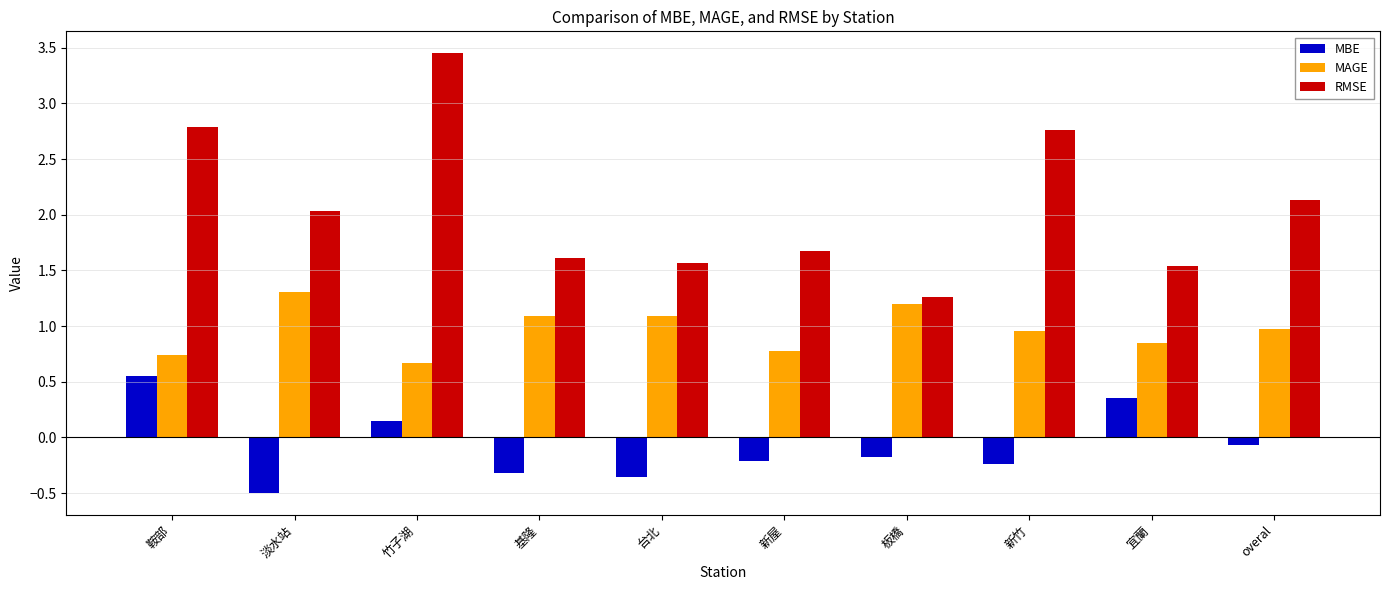

What is the sum of all MAGE values?

9.7